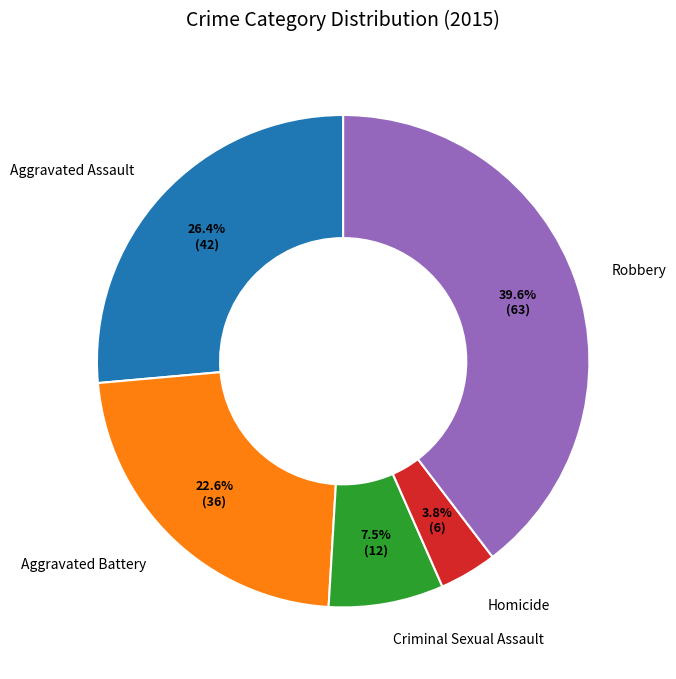

Is there a majority slice in this chart?

No